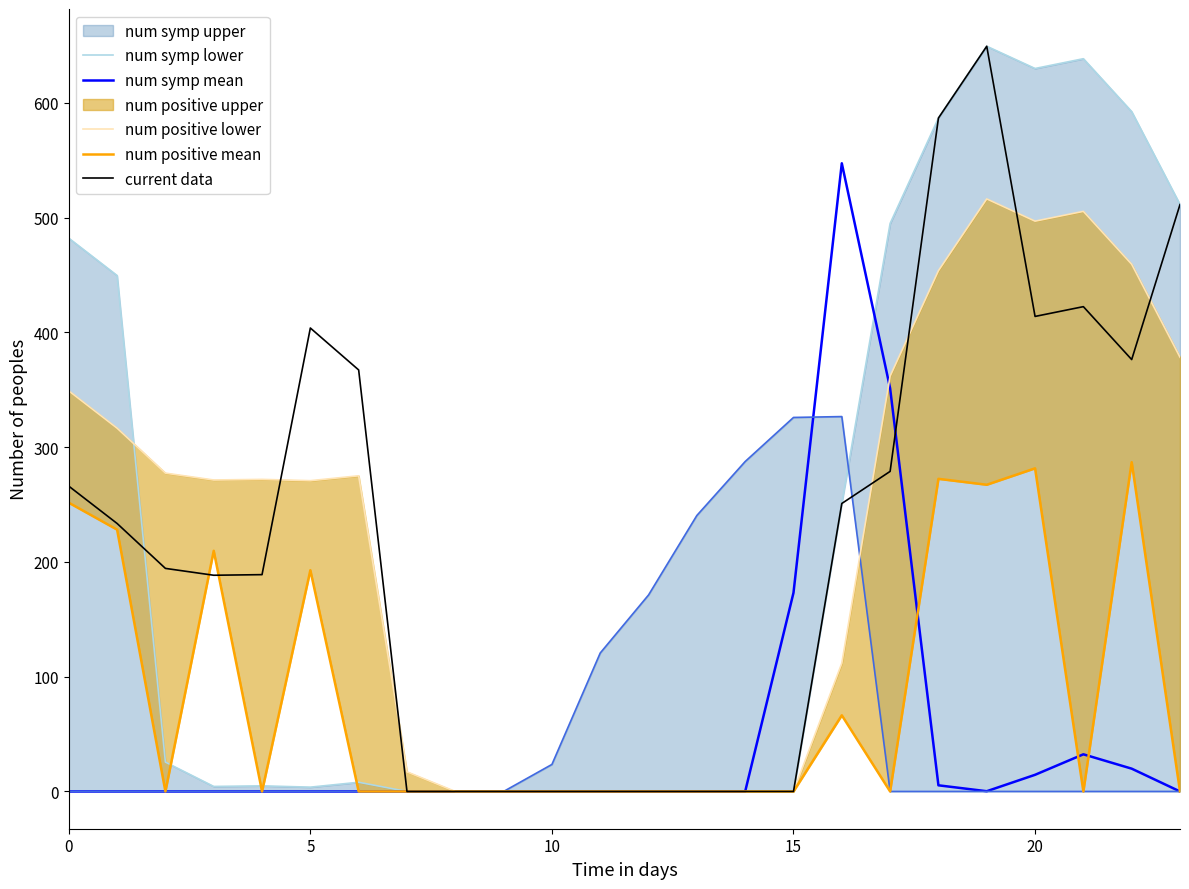

True or false: num positive lower has a value of 0.0 at 14.

True